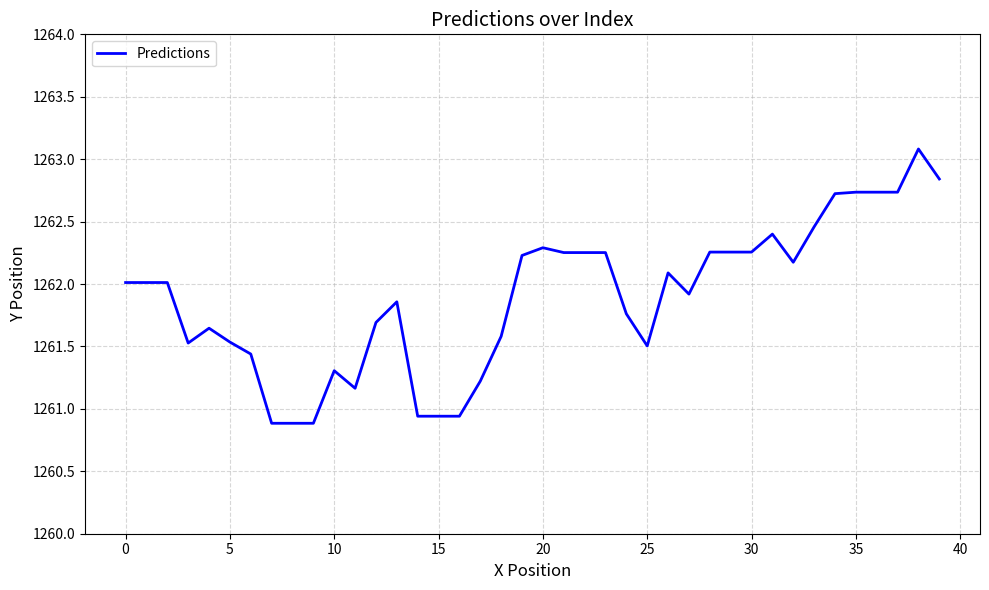

What is the difference between the maximum and minimum values?

2.2